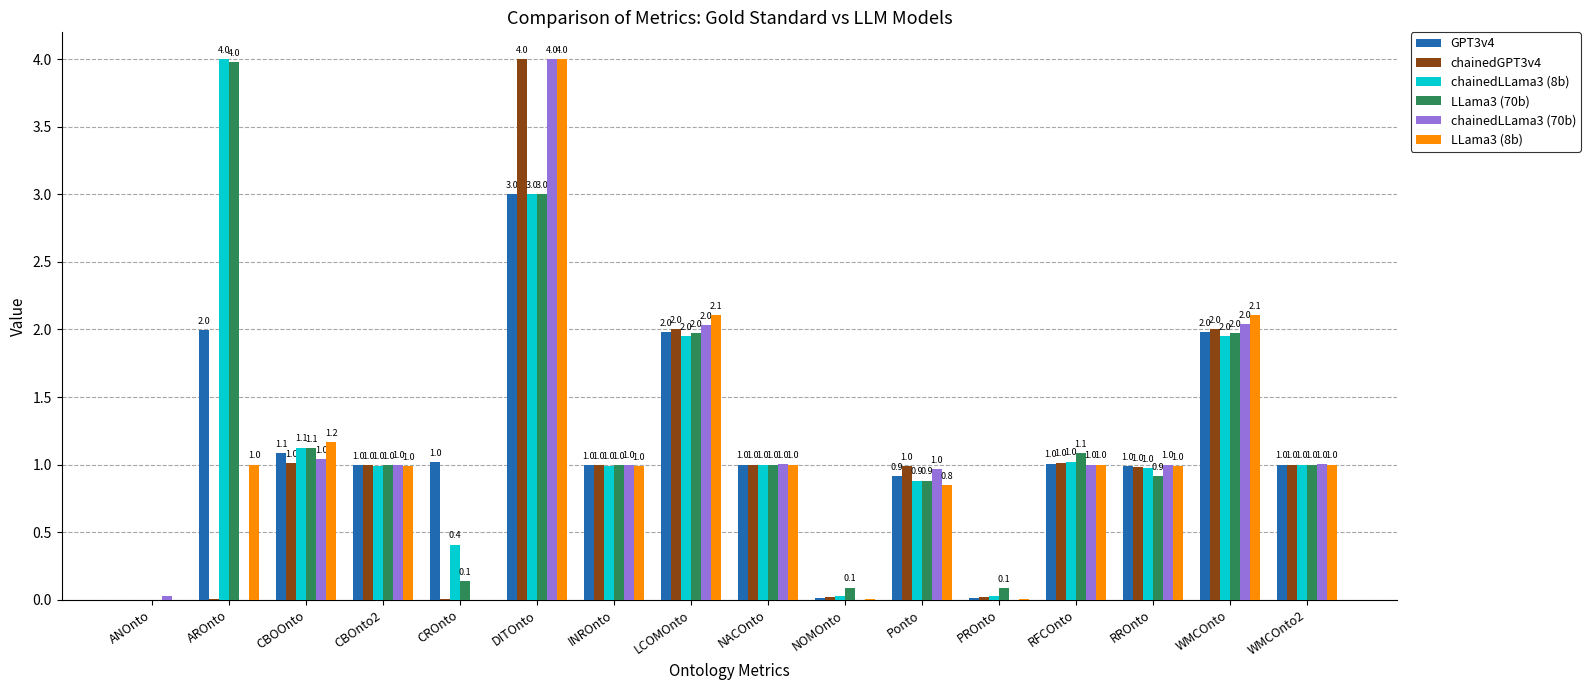

What is the greatest value displayed?

4.0